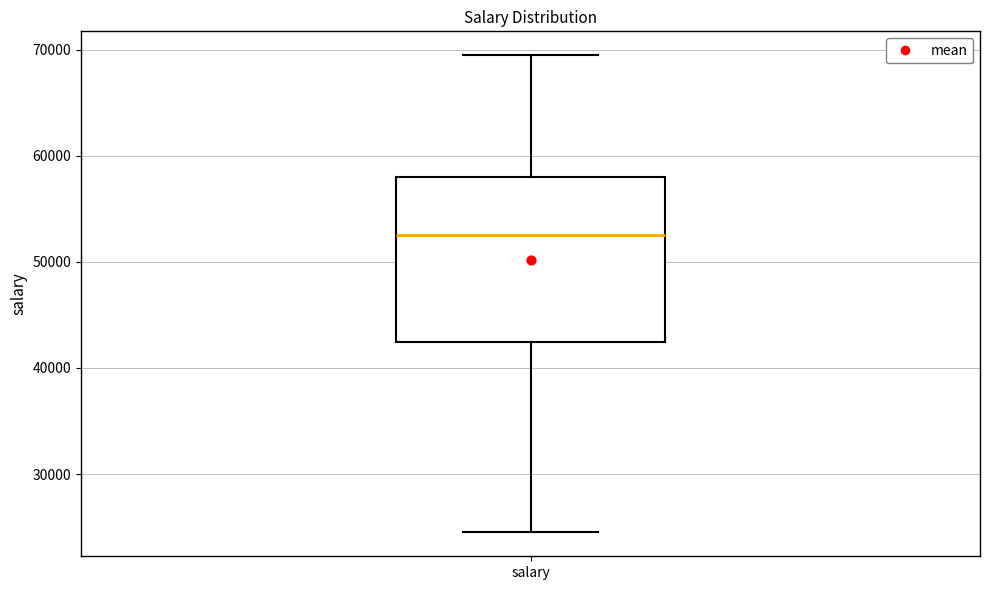

Read this box plot against the y-axis: the position of the median line, the range covered by the box, and the ends of both whiskers. The values are not printed on the chart, so give them approximately, as read against the axis.

median 52000, box 42000 to 58000, whiskers 24000 to 69000